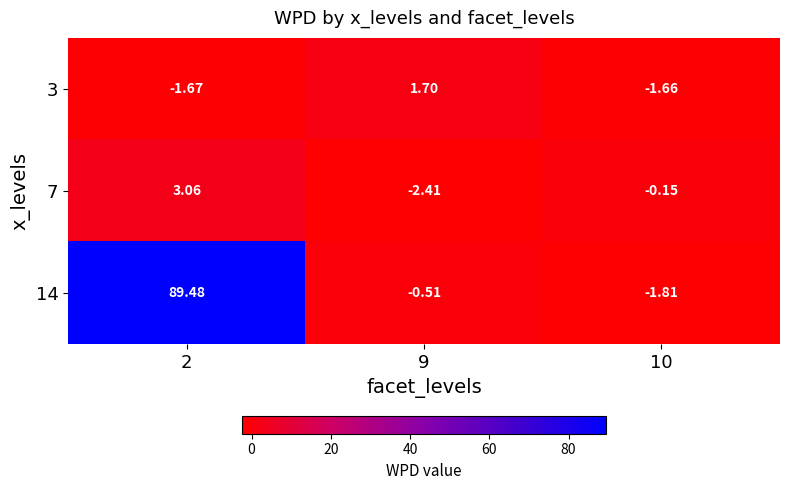

Is the value of 7 at 2 greater than the value of 3 at 10?

Yes